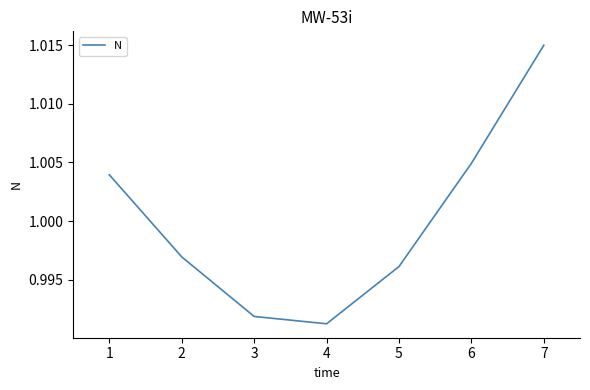

At which category does the chart reach its peak across all series?

7